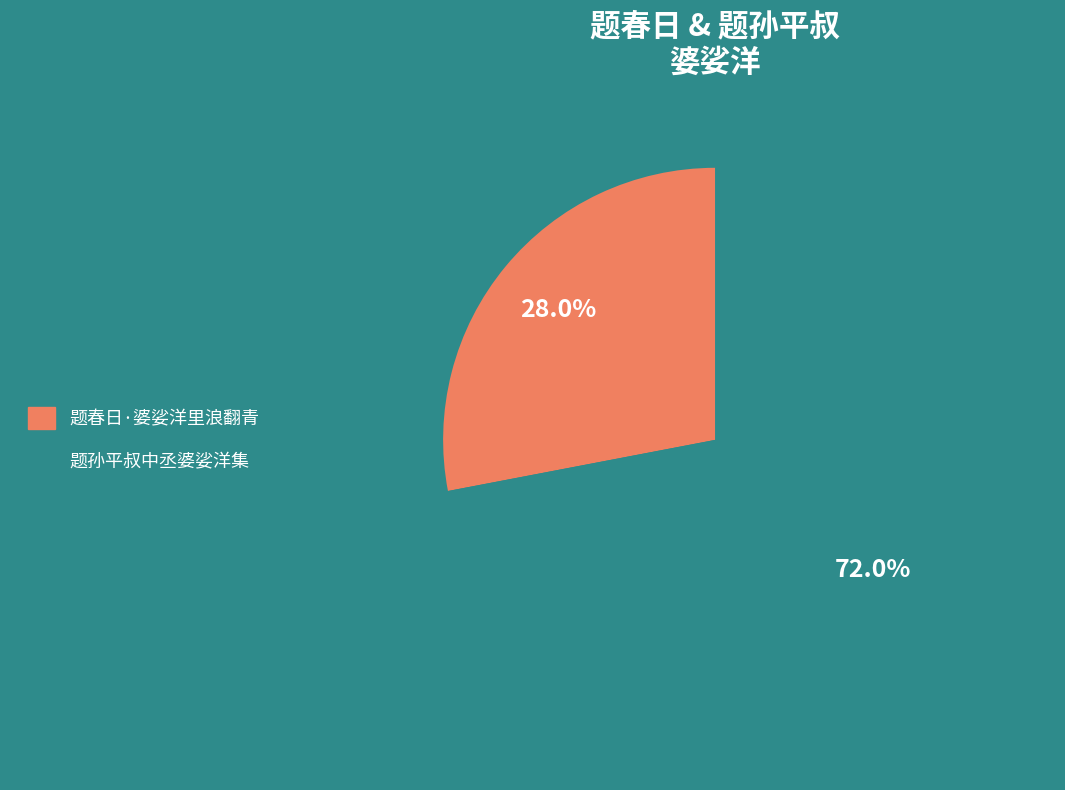

Rank the categories by value from lowest to highest.

题春日·婆娑洋里浪翻青, 题孙平叔中丞婆娑洋集